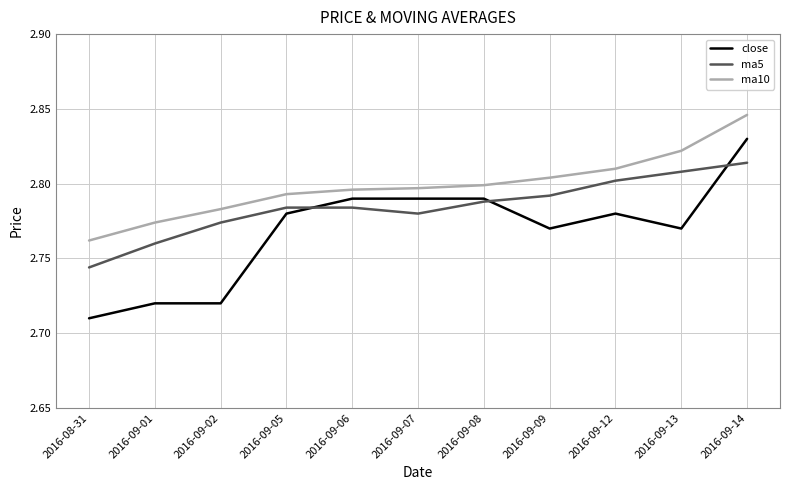

What are all the series names shown in the legend?

close, ma5, ma10